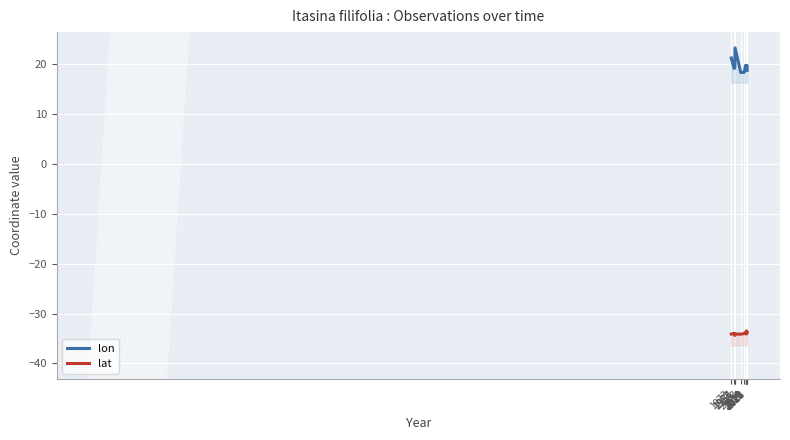

List the labels in order of lat value, largest first.

2021, 2019, 2018, 2023, 1982, 2022, 2014, 1985, 2020, 1973, 2003, 1984